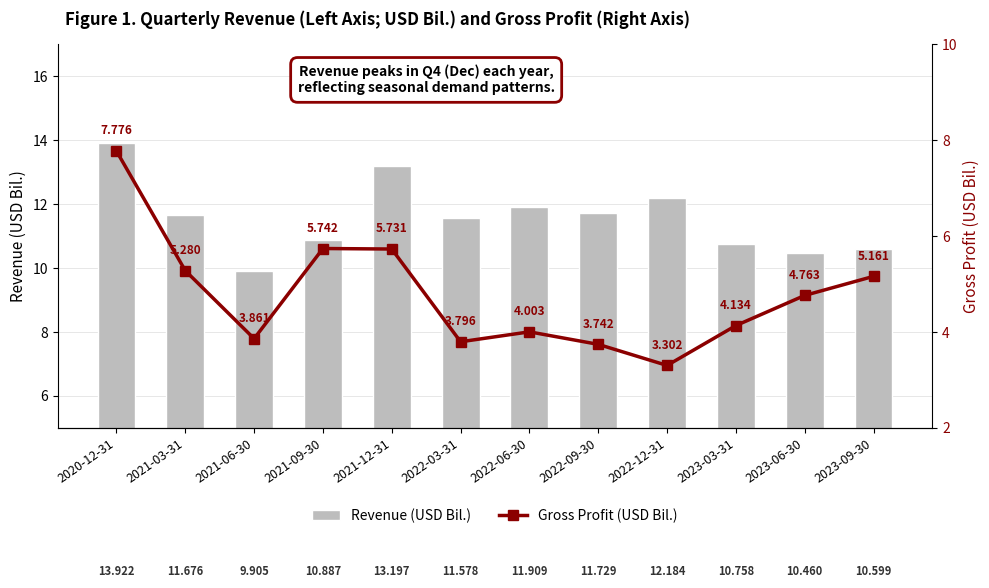

List the series in order of their overall mean, lowest first.

Gross Profit (USD Bil.), Revenue (USD Bil.)